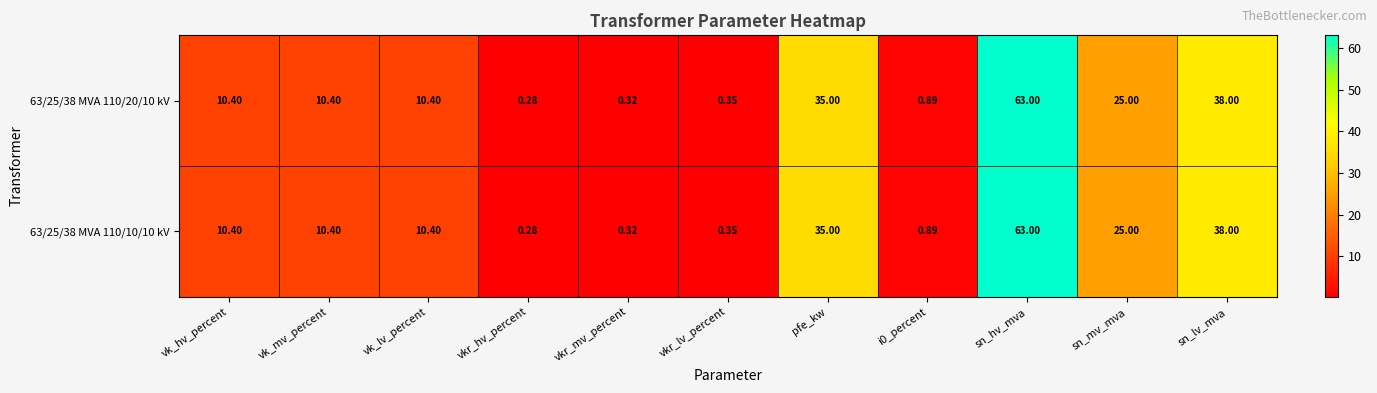

Which category has the highest value in the 63/25/38 MVA 110/10/10 kV series?

sn_hv_mva